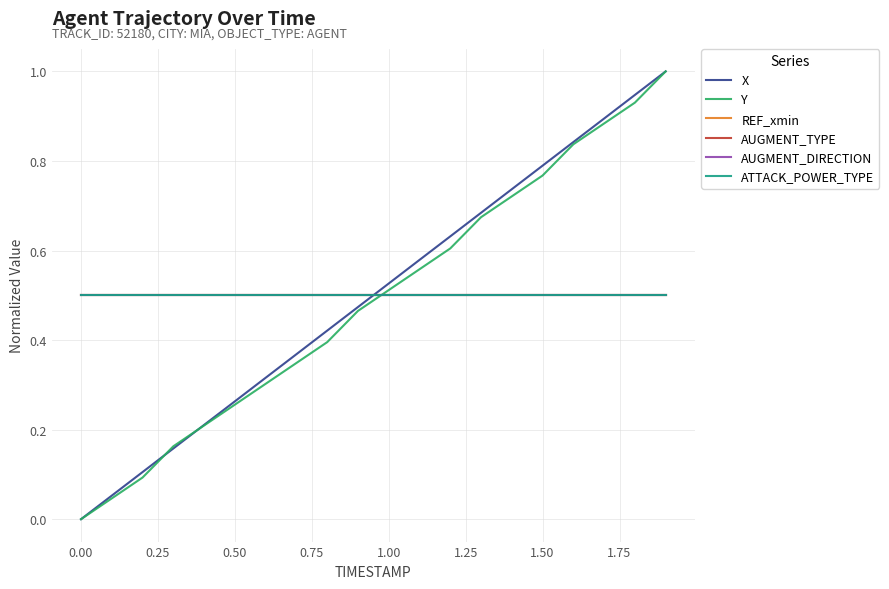

Is this an area chart (filled region under the line)?

No